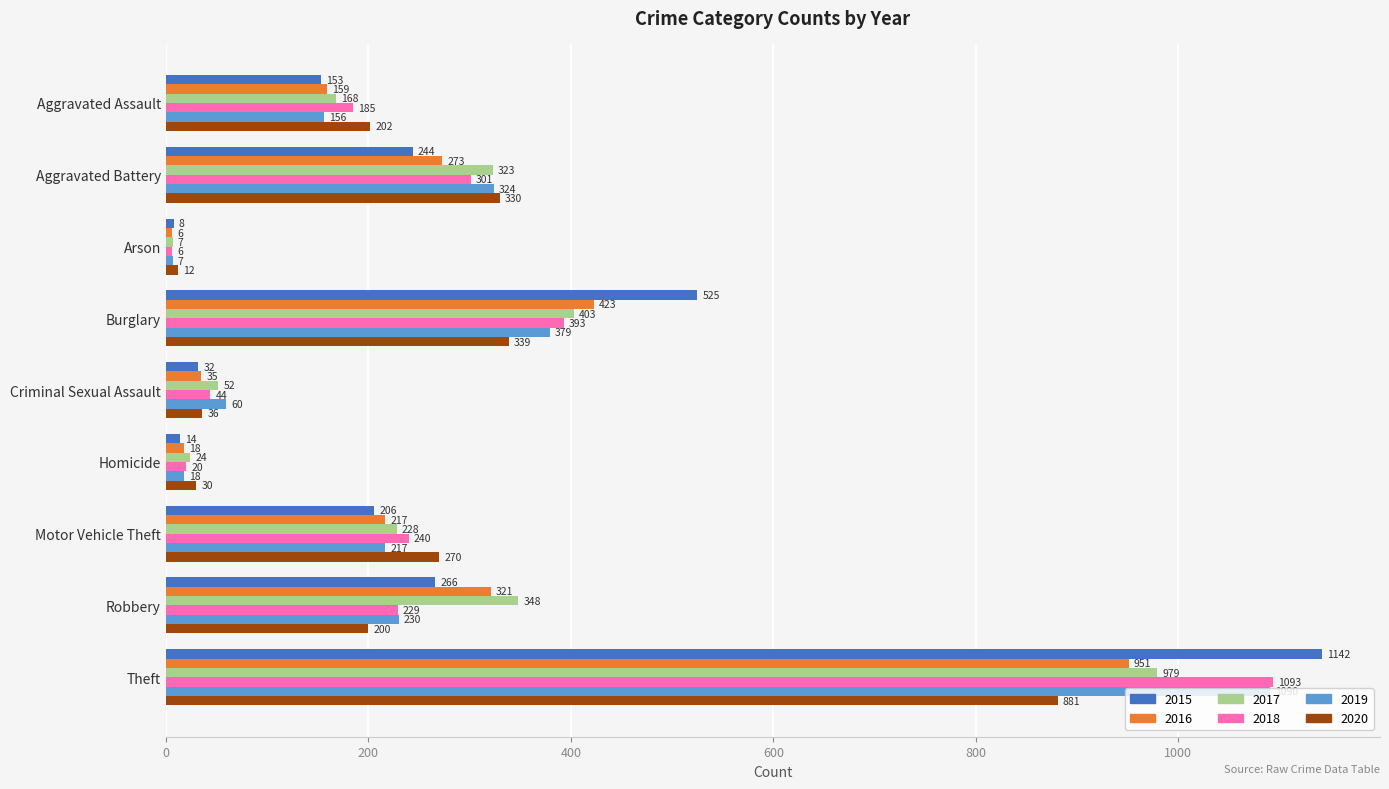

Where is 2018 nearest to the value 549?

Burglary